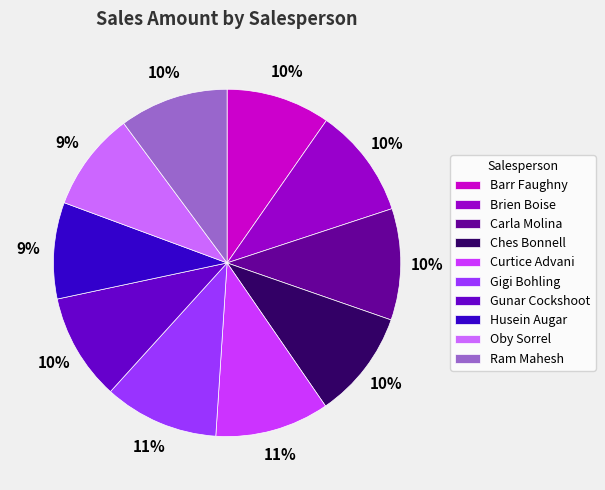

How many segments does this pie chart have?

10